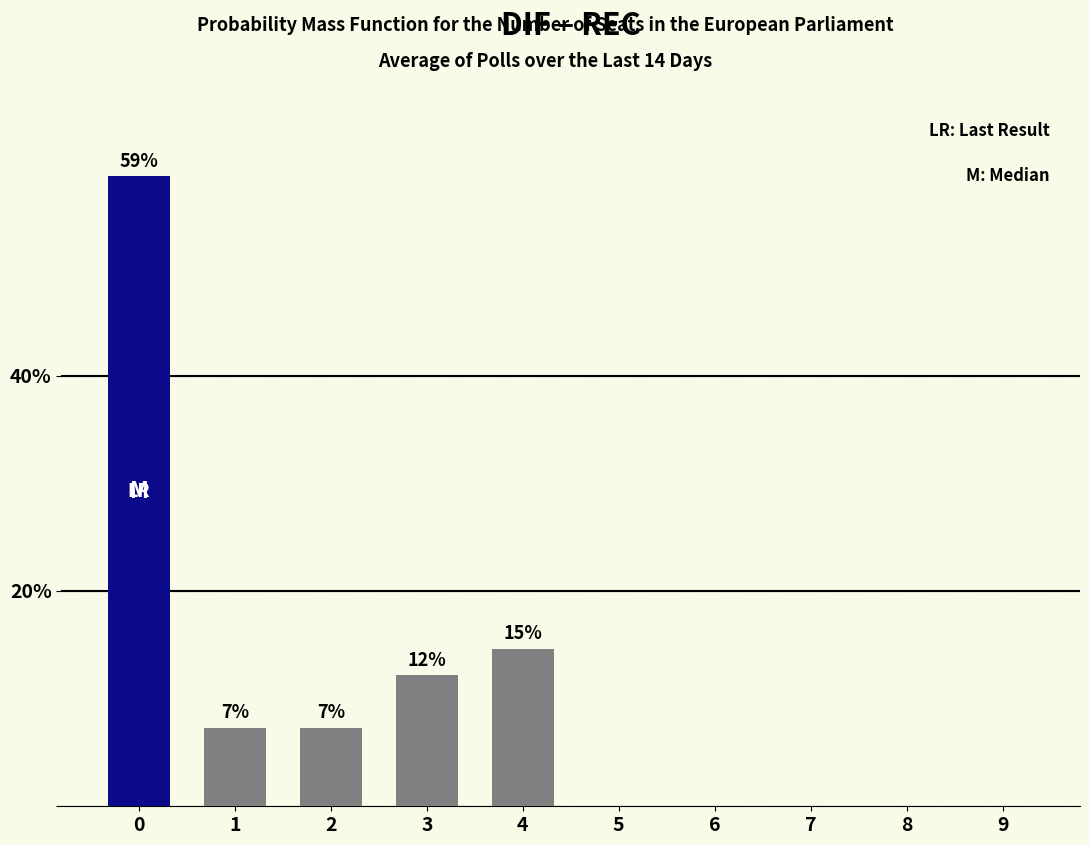

Where is the data nearest to the value 29?

4